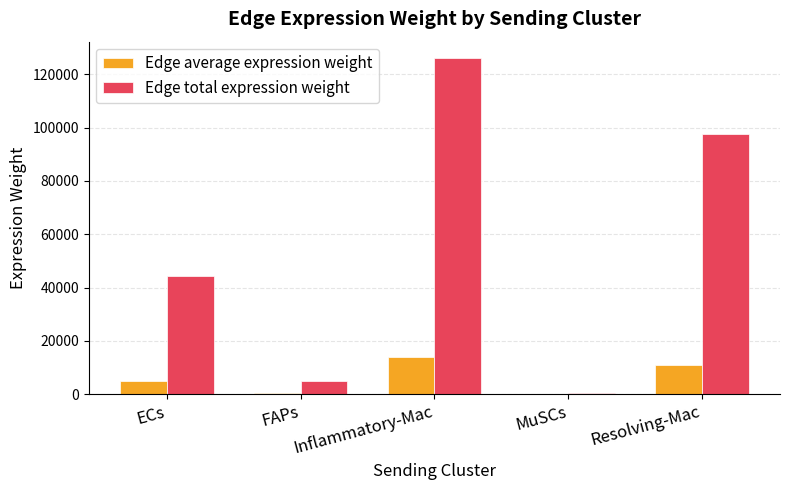

How many groups of bars are there?

5